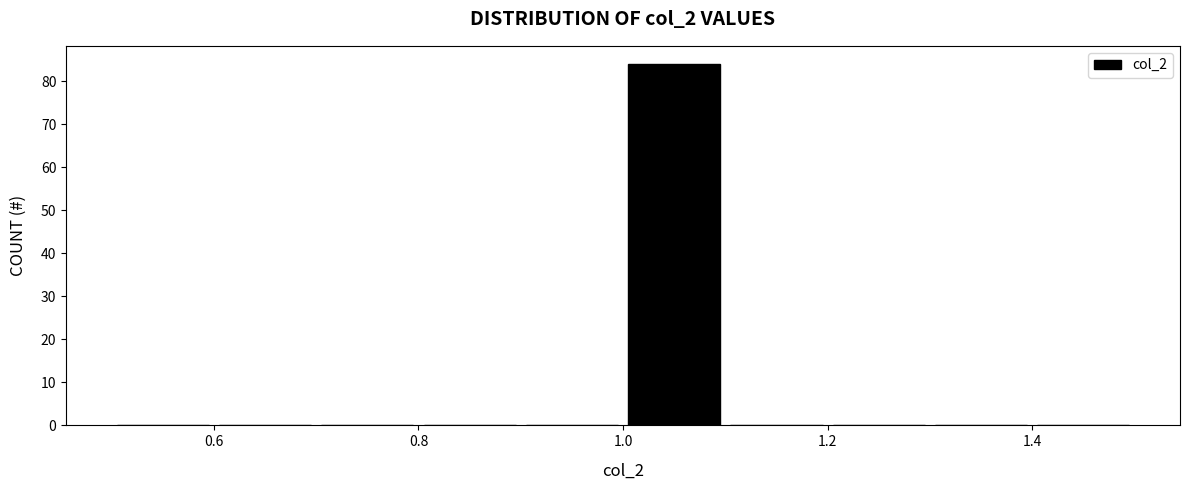

Reading left to right, list every bar in this chart as the range it spans on the x-axis followed by its height. The values are not printed on the chart, so give them approximately, as read against the axis.

0.5 to 0.6: 0
0.6 to 0.7: 0
0.7 to 0.8: 0
0.8 to 0.9: 0
0.9 to 1.0: 0
1.0 to 1.1: 84
1.1 to 1.2: 0
1.2 to 1.3: 0
1.3 to 1.4: 0
1.4 to 1.5: 0